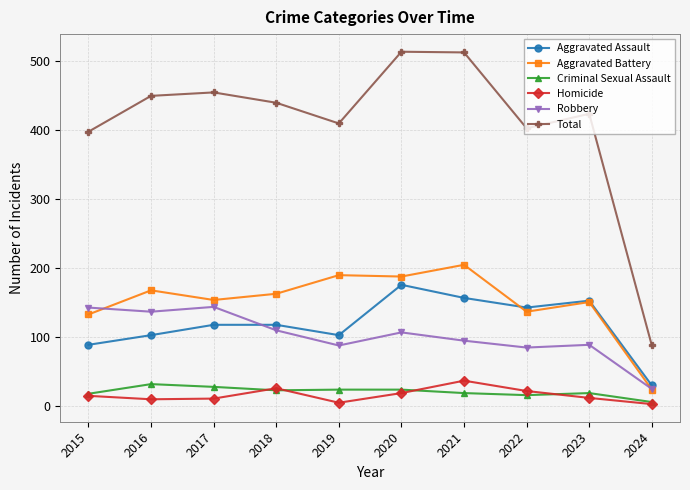

What is the total value across all series at 2015?

796